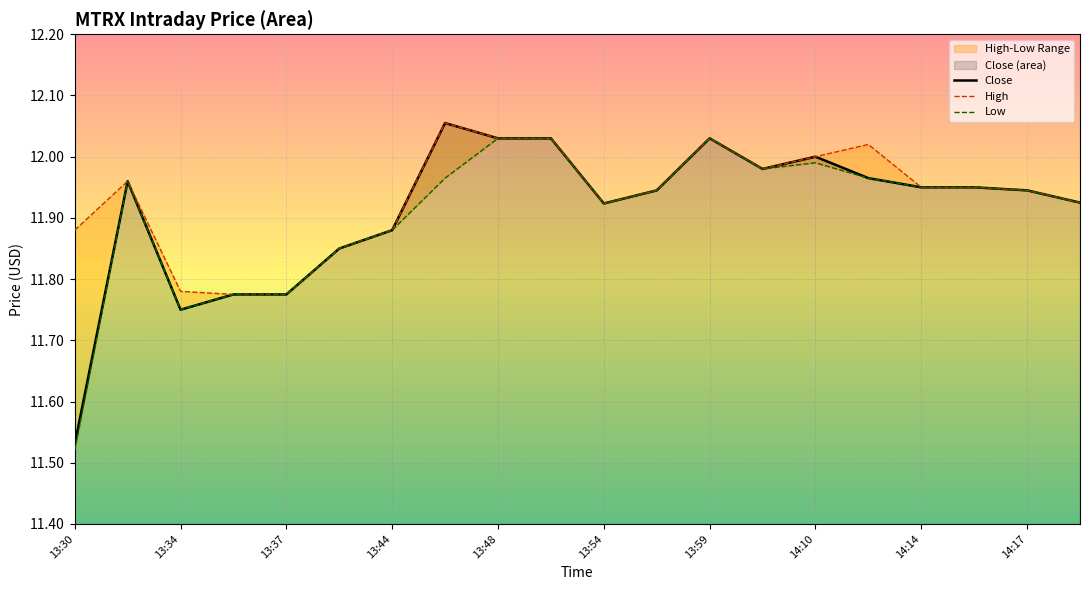

At how many categories does at least one series exceed 11?

20